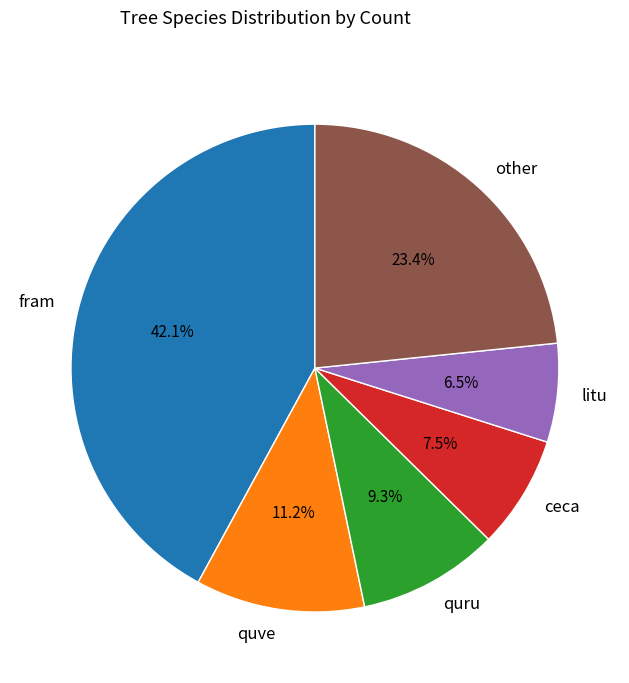

Count the number of slices in the pie.

6